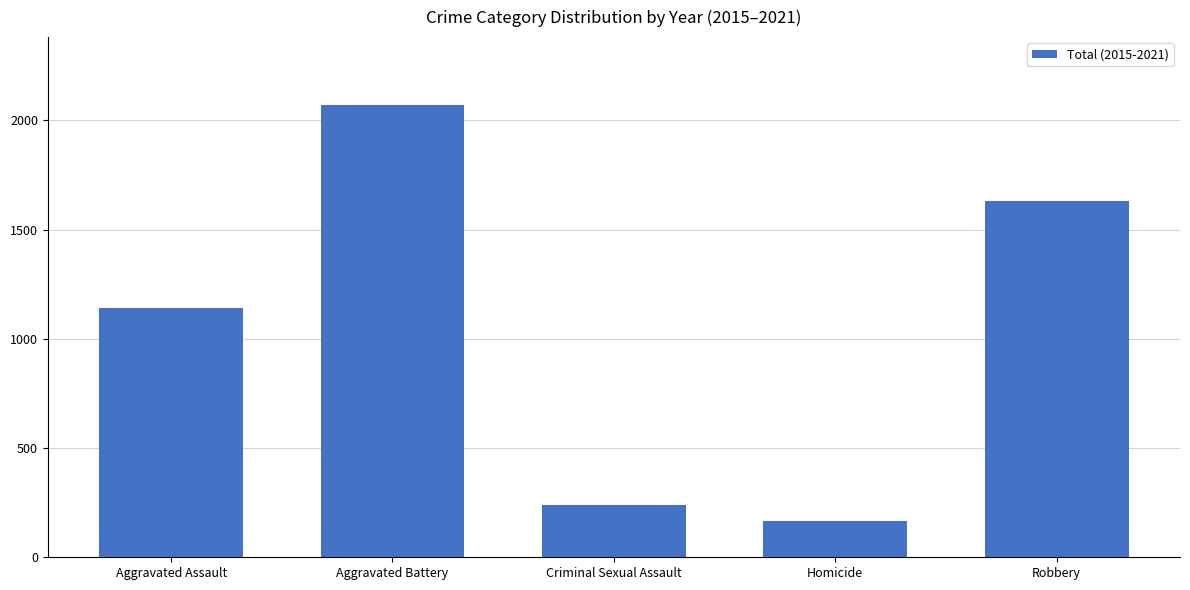

Rank the categories by value from highest to lowest.

Aggravated Battery, Robbery, Aggravated Assault, Criminal Sexual Assault, Homicide